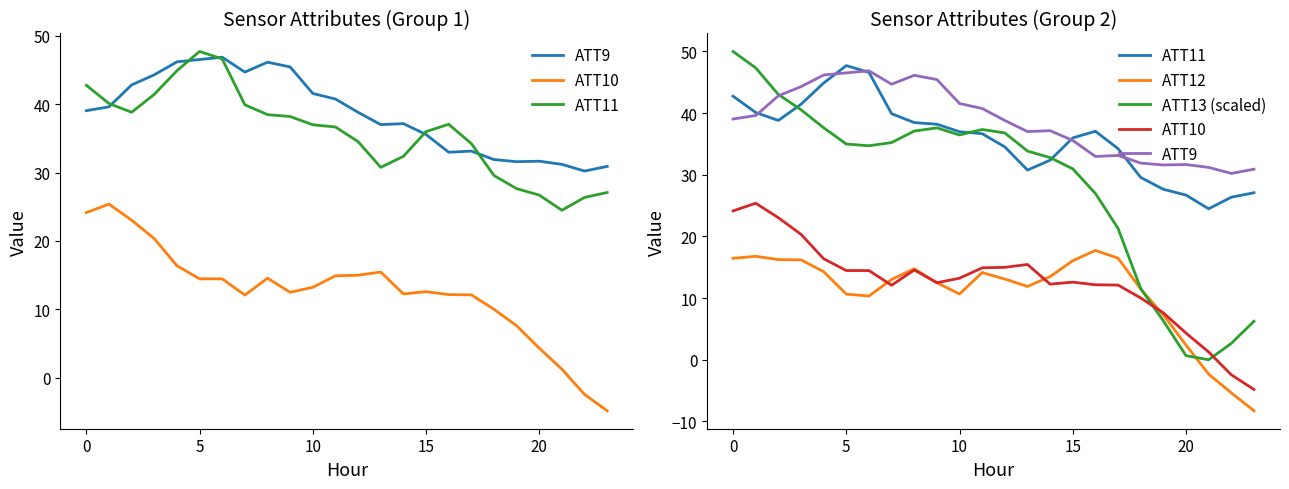

True or false: ATT12 and ATT11 cross at least once.

False